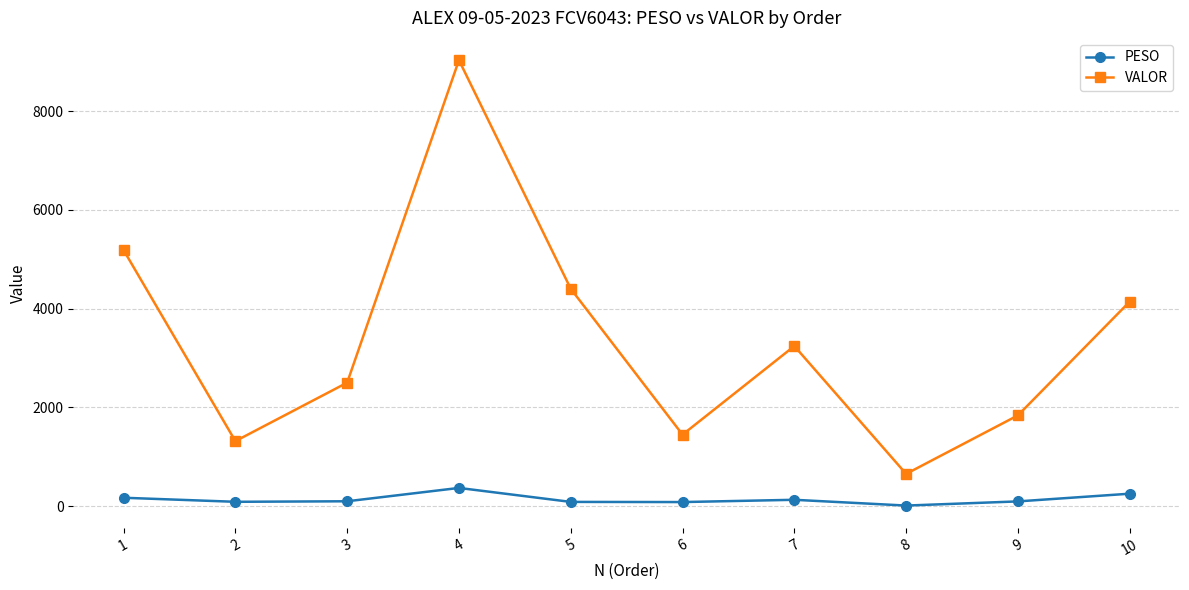

What is the average value of the VALOR series?

3376.6